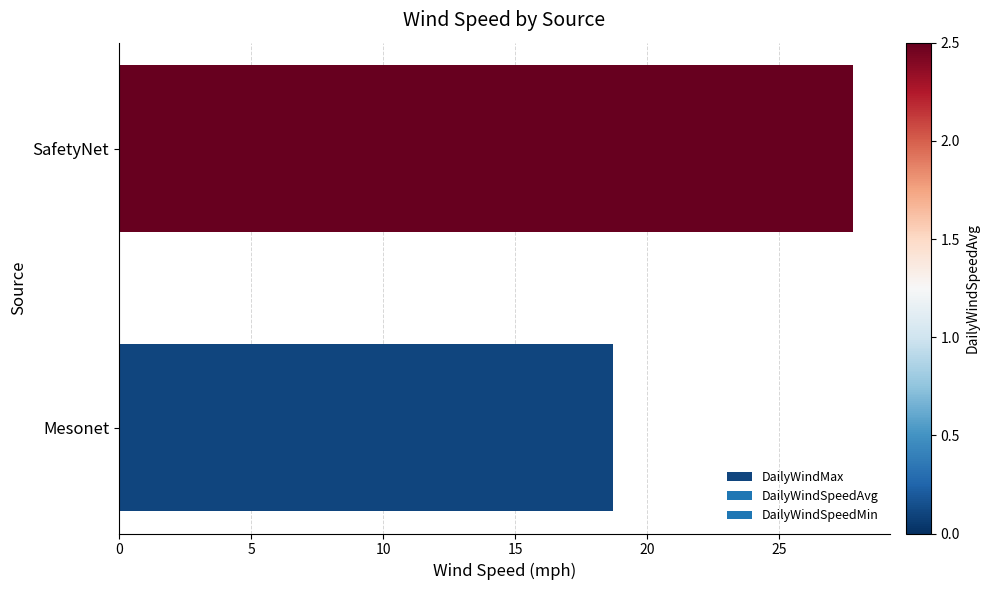

What is the ratio of the value at Mesonet to the value at SafetyNet?

0.7